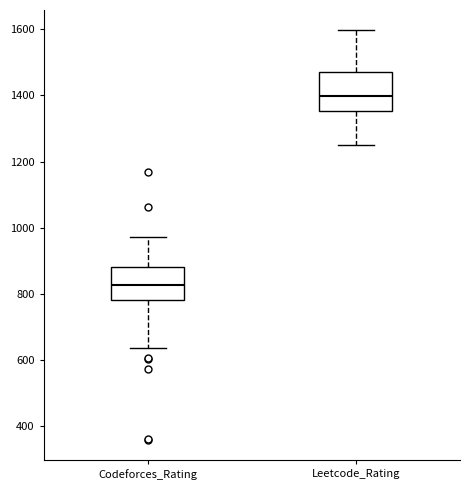

Which box's median line is the lowest?

Codeforces_Rating